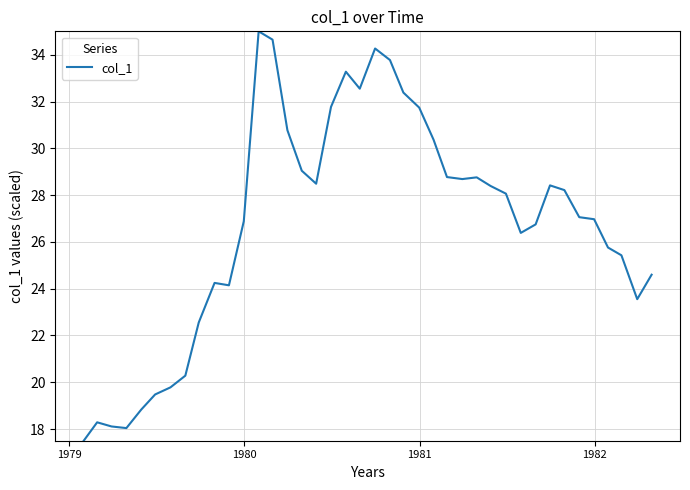

What is the smallest value displayed?

17.5